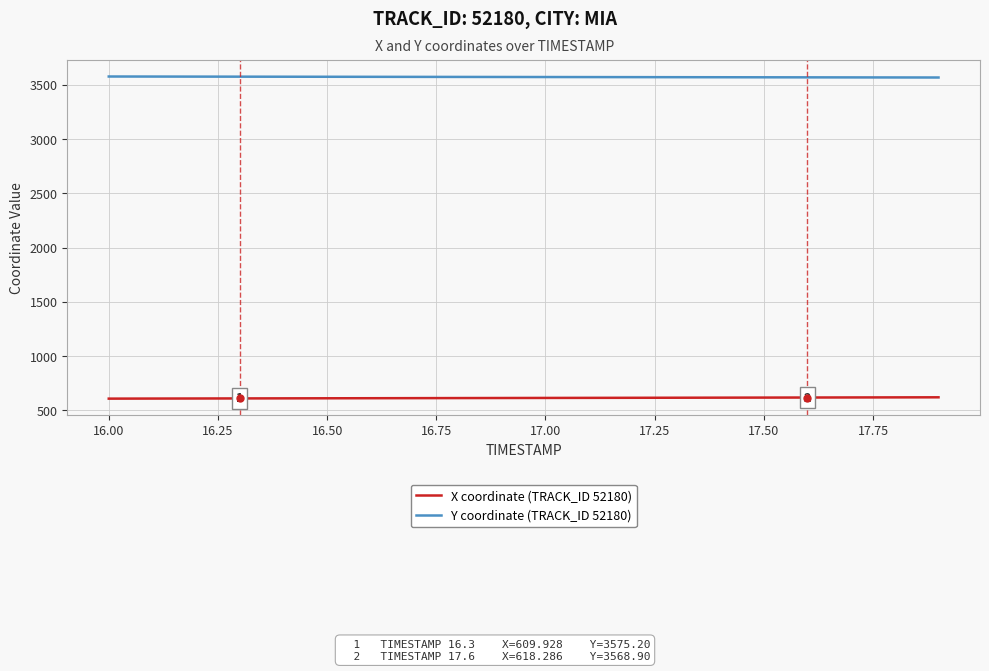

What is the maximum value shown in the chart?

3576.7